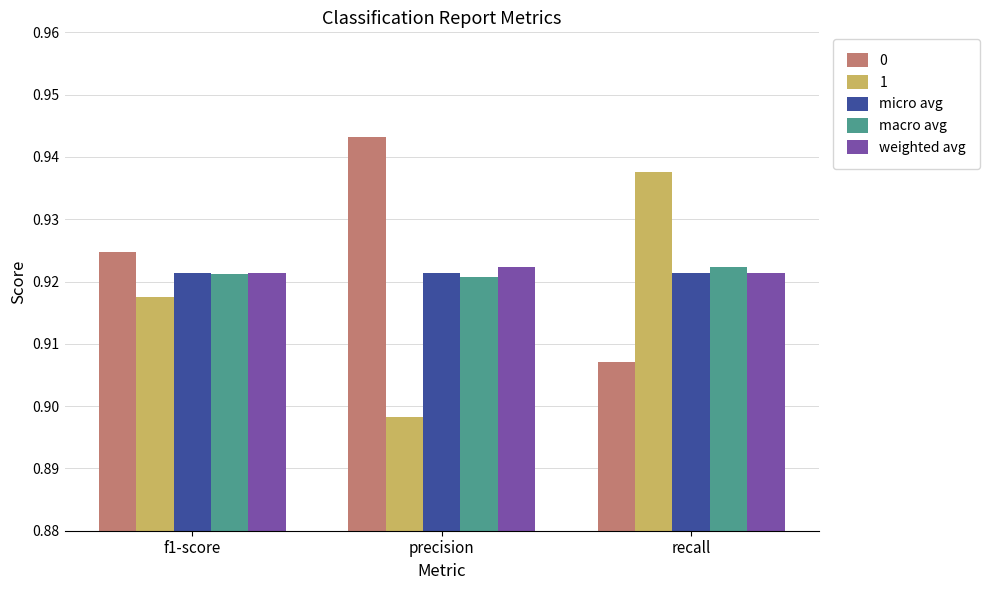

True or false: micro avg has a value of 0.6 at recall.

False